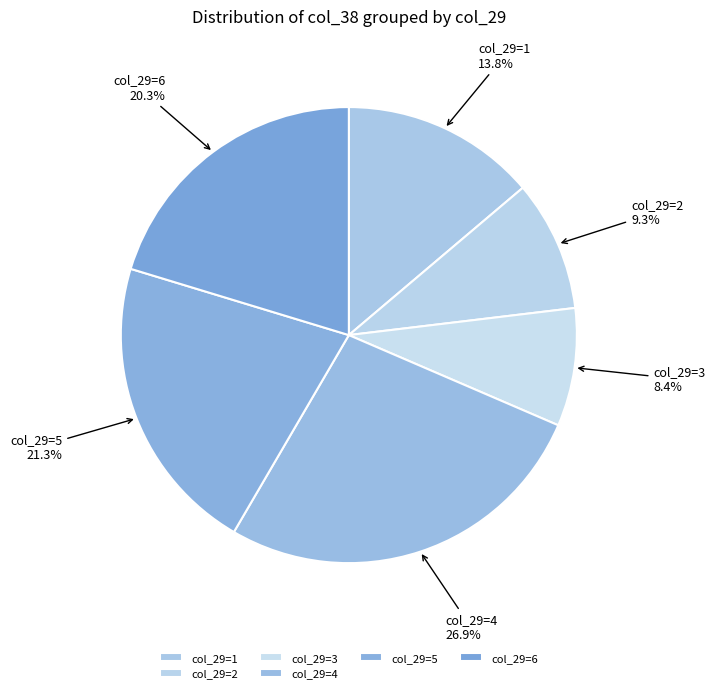

Is there any slice that represents more than half of the pie?

No